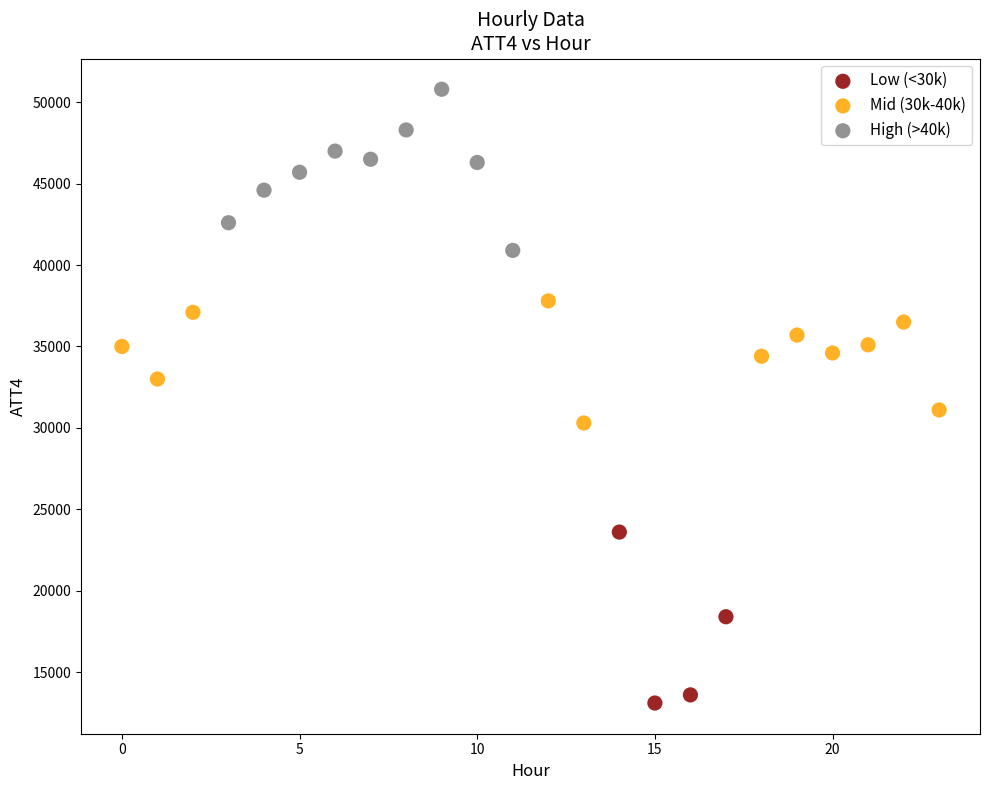

Which series contains the lowest Y value?

Low (<30k)